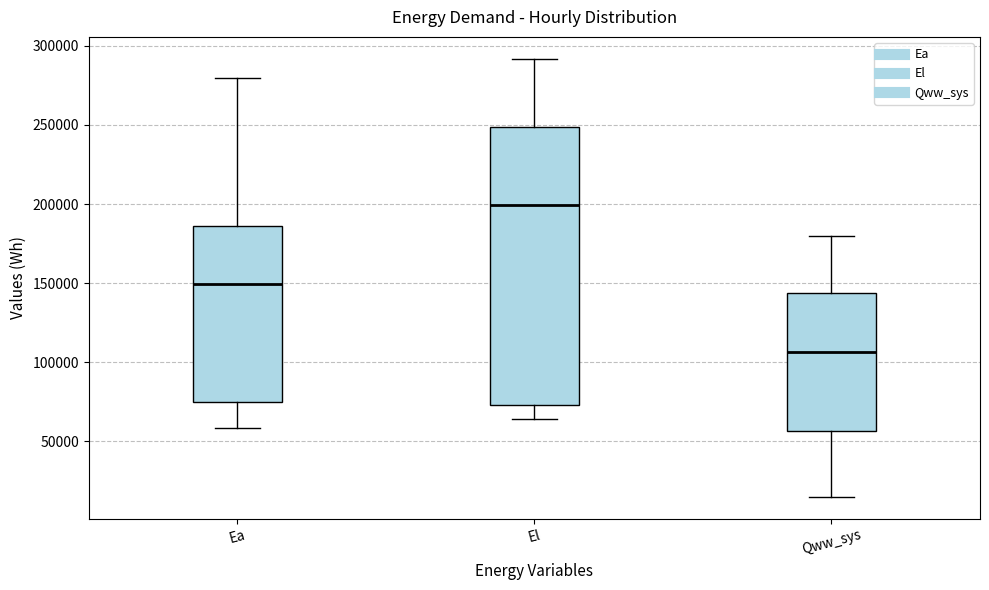

Which box's median line is the lowest?

Qww_sys